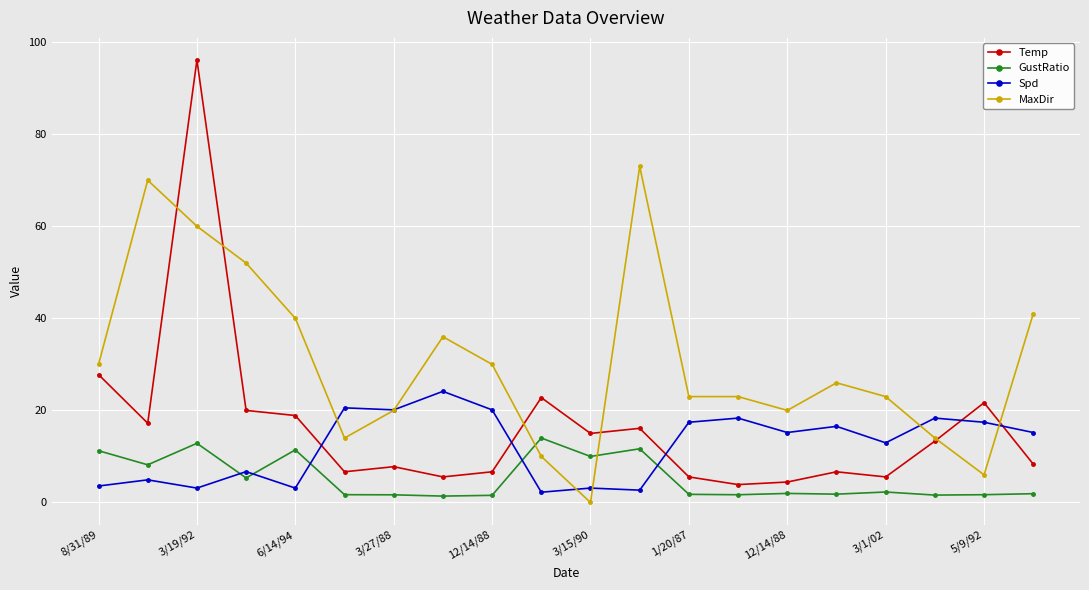

Which series has the largest total across all categories?

MaxDir